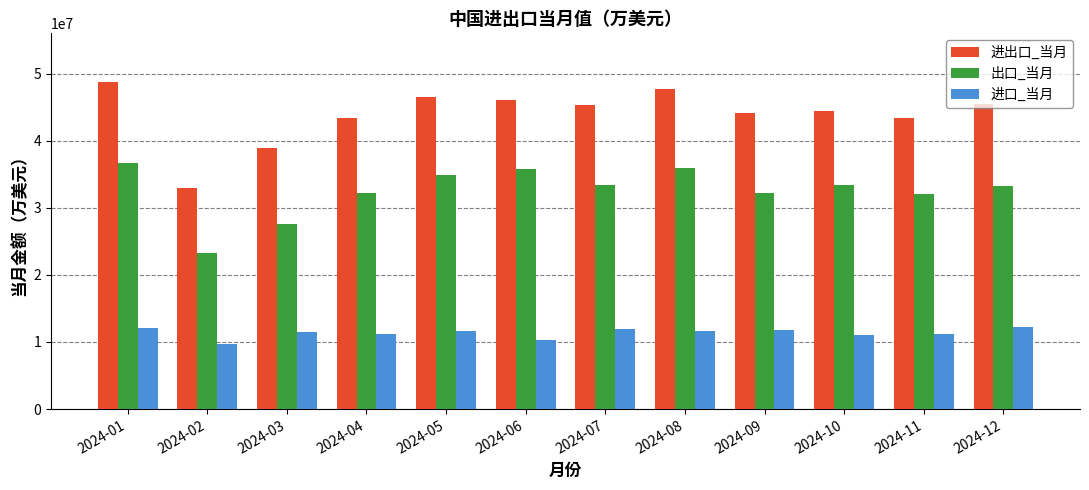

List the series in order of their peak value, highest first.

进出口_当月, 出口_当月, 进口_当月